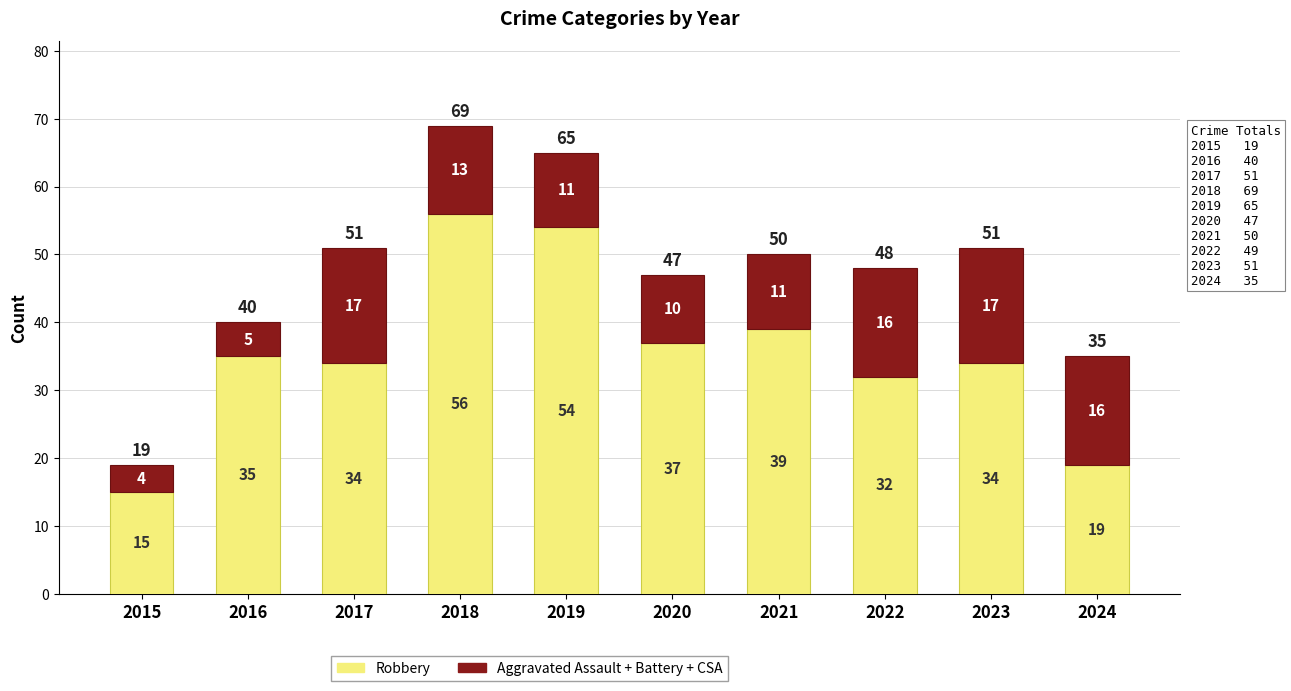

What is the difference between the Robbery values at 2017 and 2021?

5